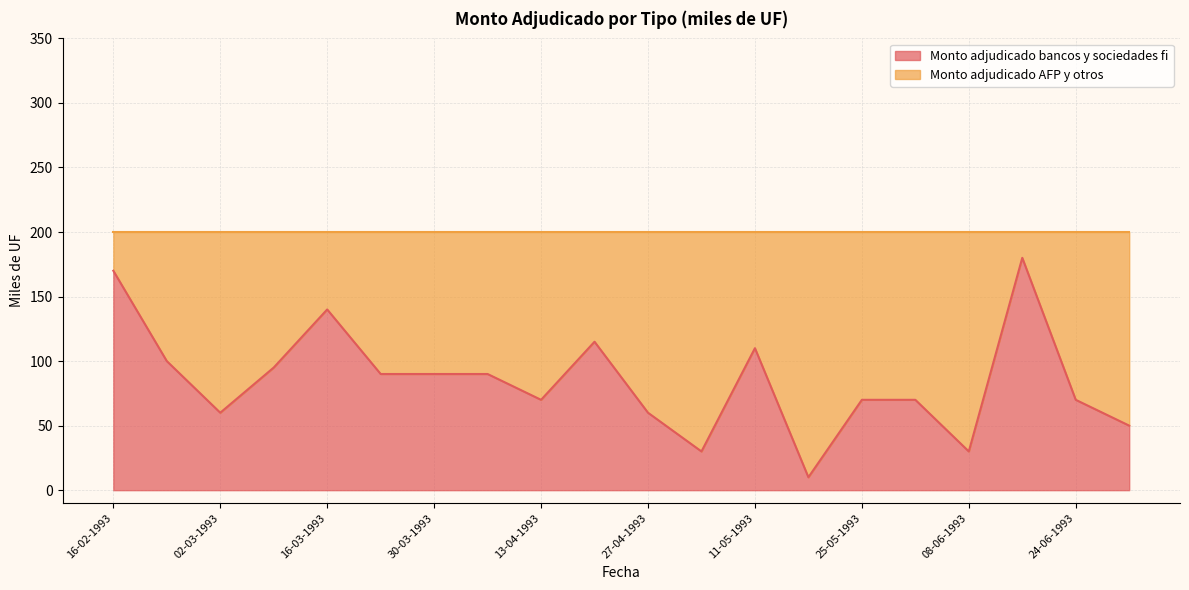

Reading left to right, what are all the values shown in this chart?

170	100	60	95	140	90	90	90	70	115	60	30	110	10	70	70	30	180	70	50